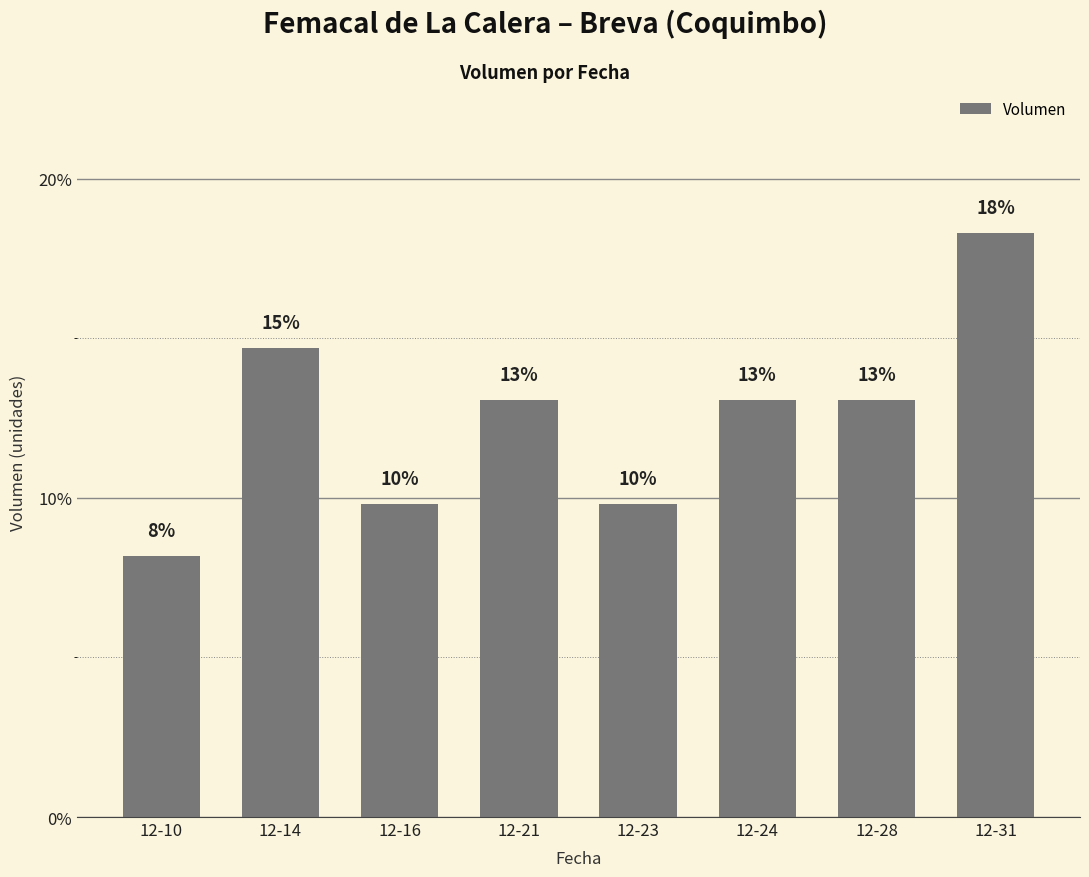

The value at 12-28 is 13.1. True or false?

True